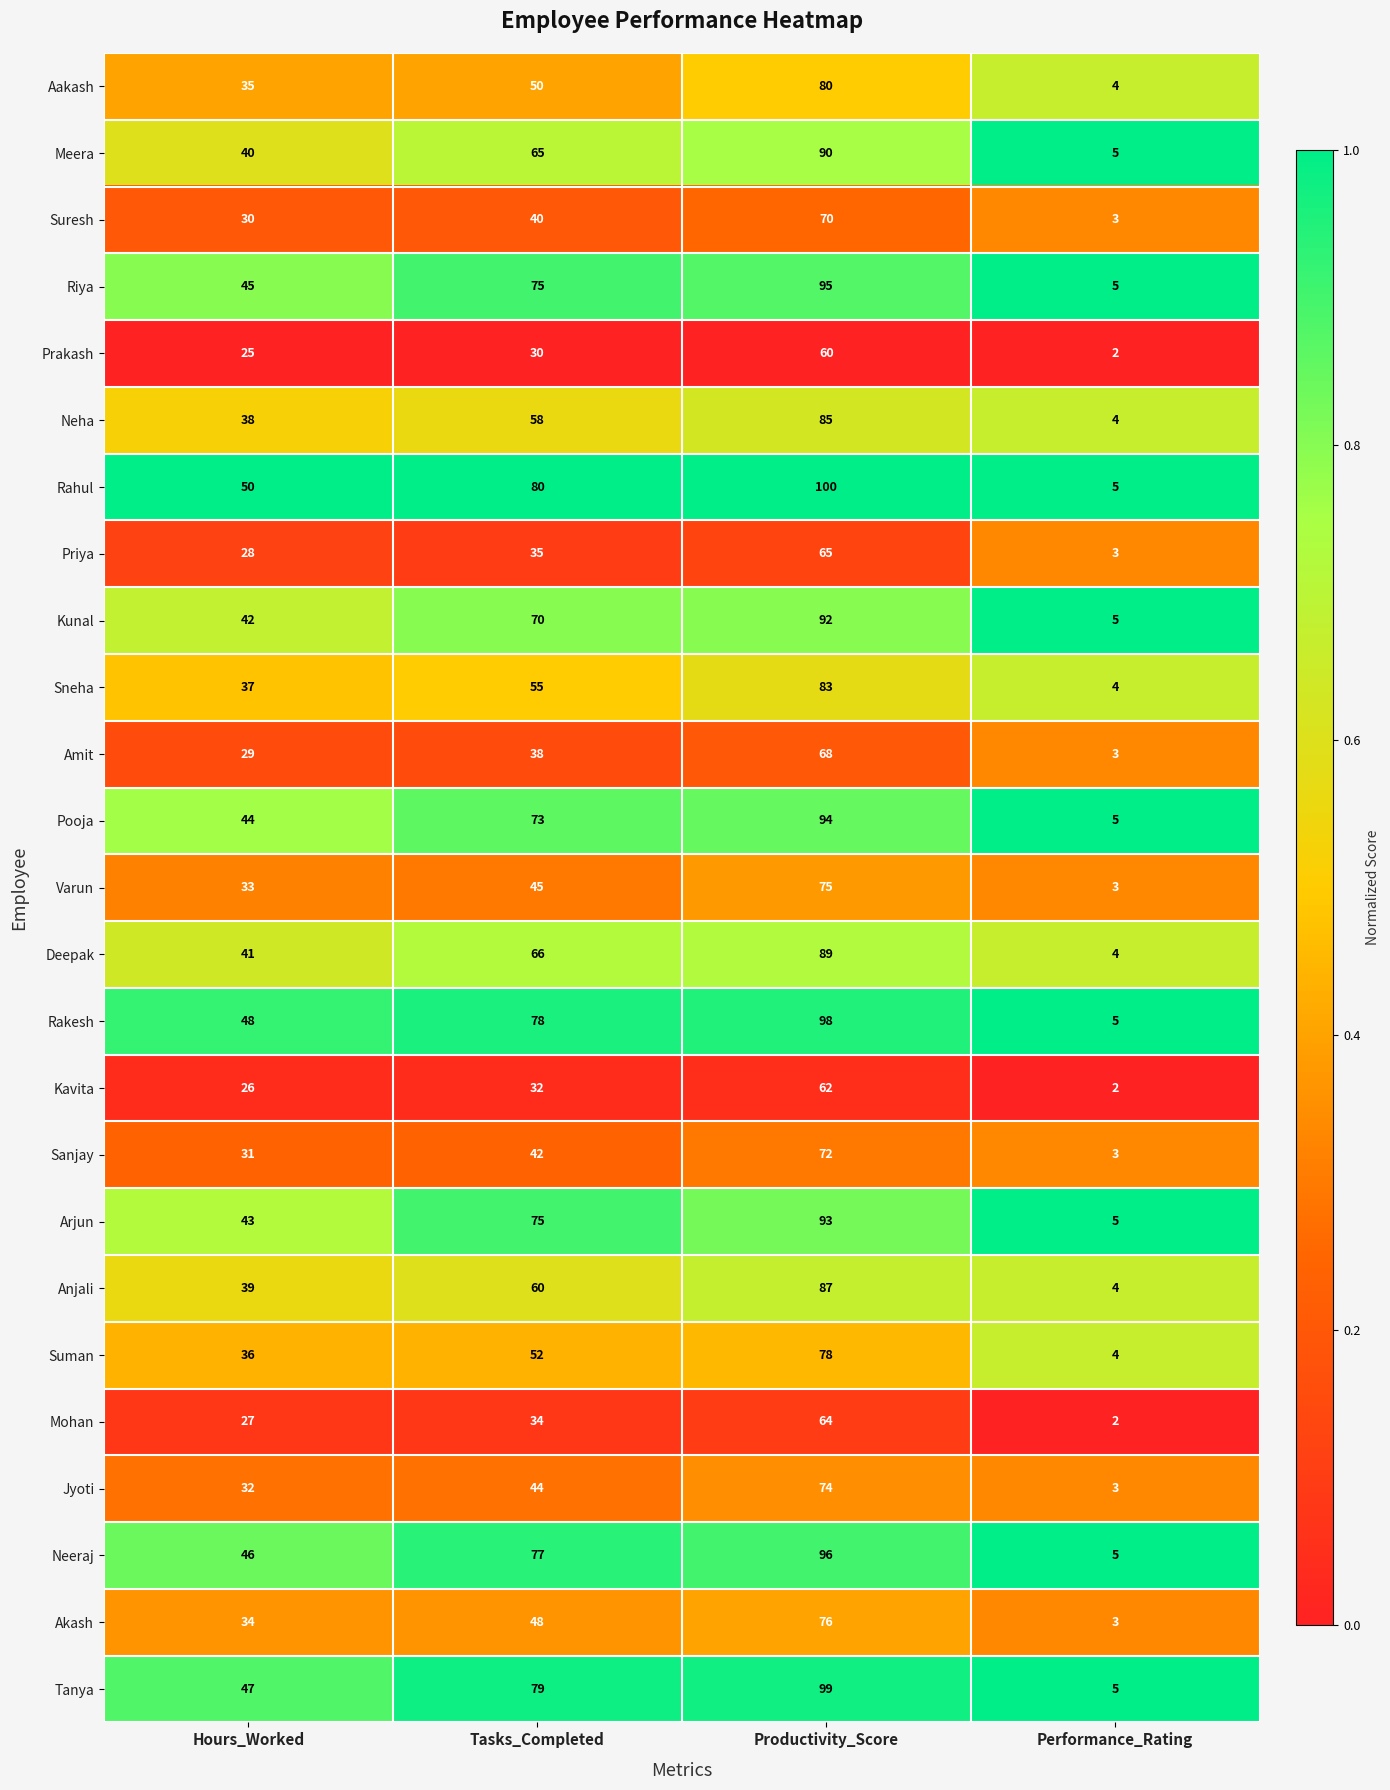

At which label does Prakash reach its minimum?

Performance_Rating